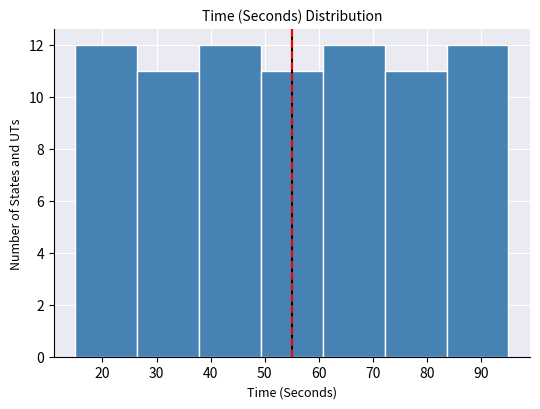

Reading left to right, list every bar in this chart as the range it spans on the x-axis followed by its height. Neither the bar edges nor the heights are printed on the chart, so give them approximately, as read against the axes.

15 to 26: 12
26 to 38: 11
38 to 49: 12
49 to 61: 11
61 to 72: 12
72 to 84: 11
84 to 95: 12